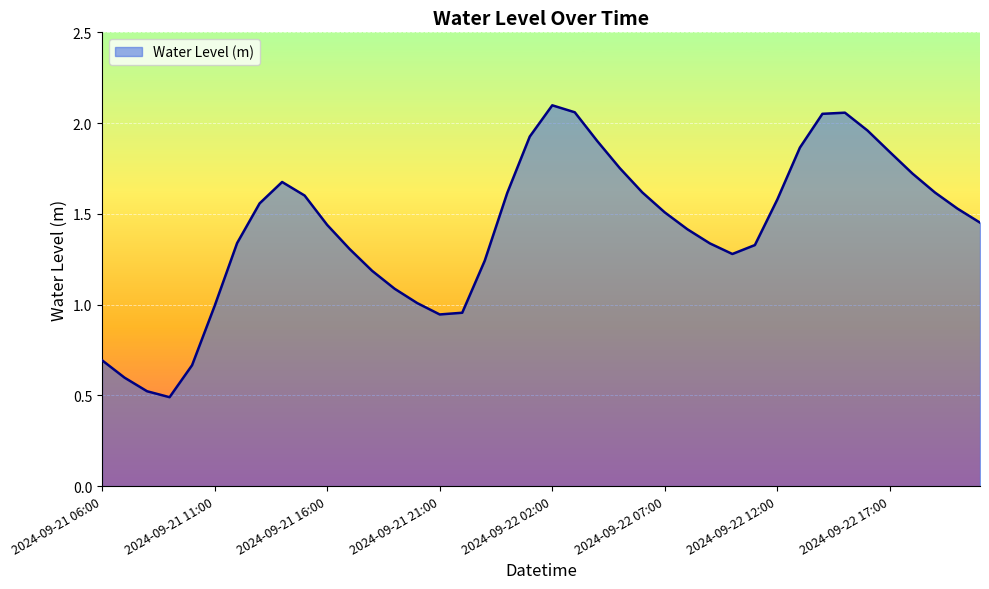

True or false: there are more than 1 points higher than both neighbors.

True